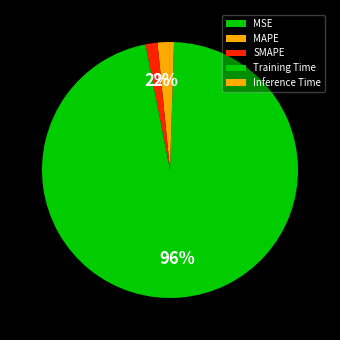

How many slices are in this pie chart?

5